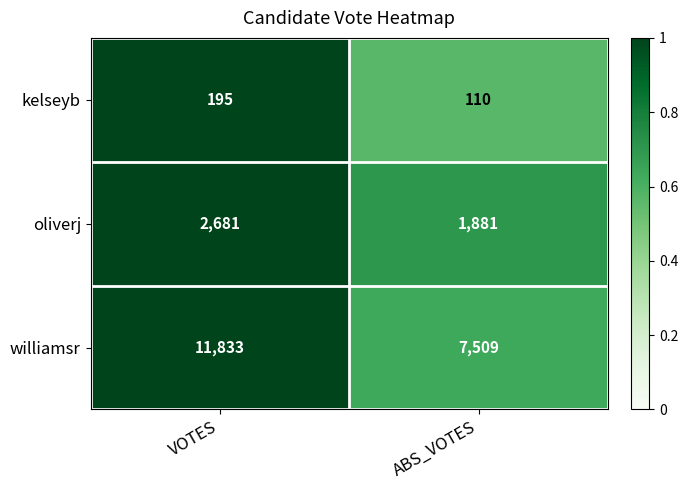

What is the sum of the kelseyb values at ABS_VOTES and VOTES?

305